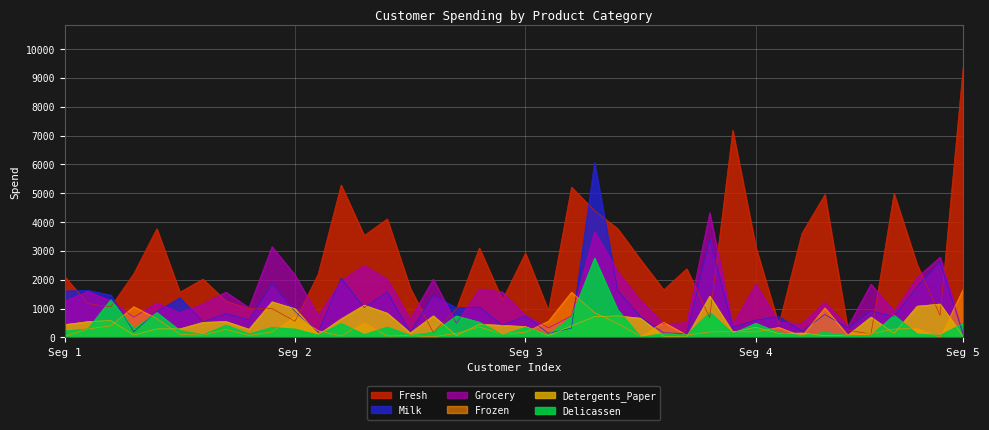

Is the value of Delicassen at Seg 5 greater than the value of Milk at 20?

Yes